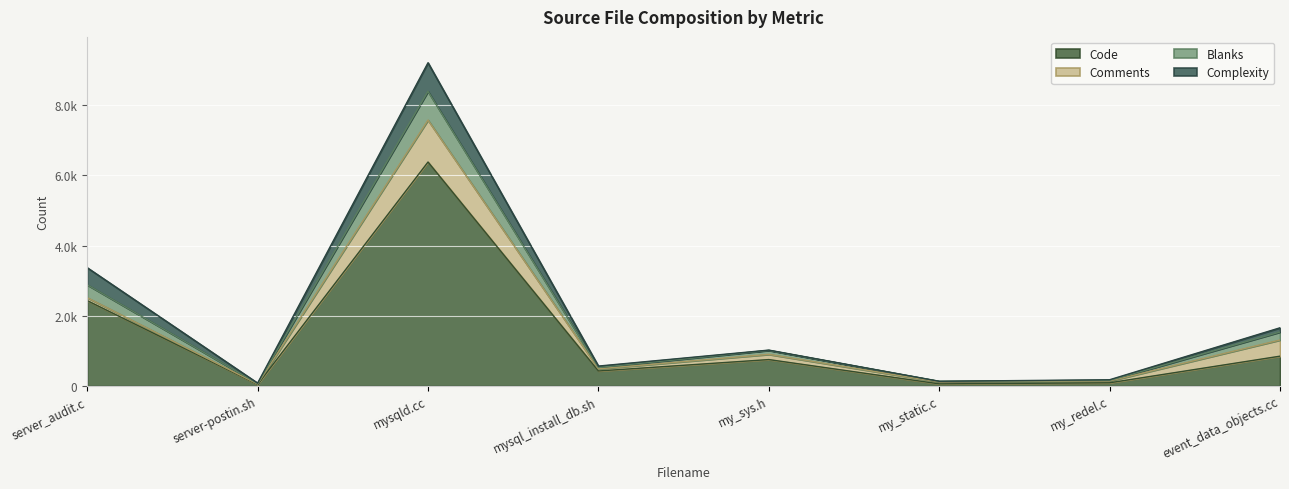

True or false: Blanks and Code cross at least once.

False